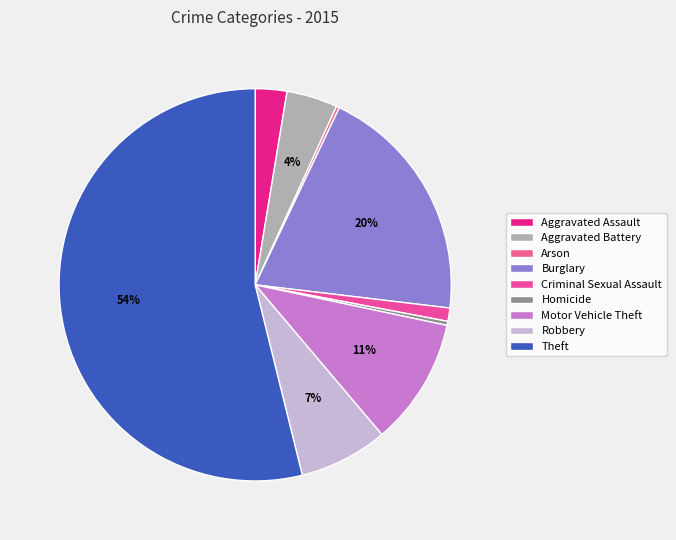

Is Aggravated Assault the majority of the pie?

No